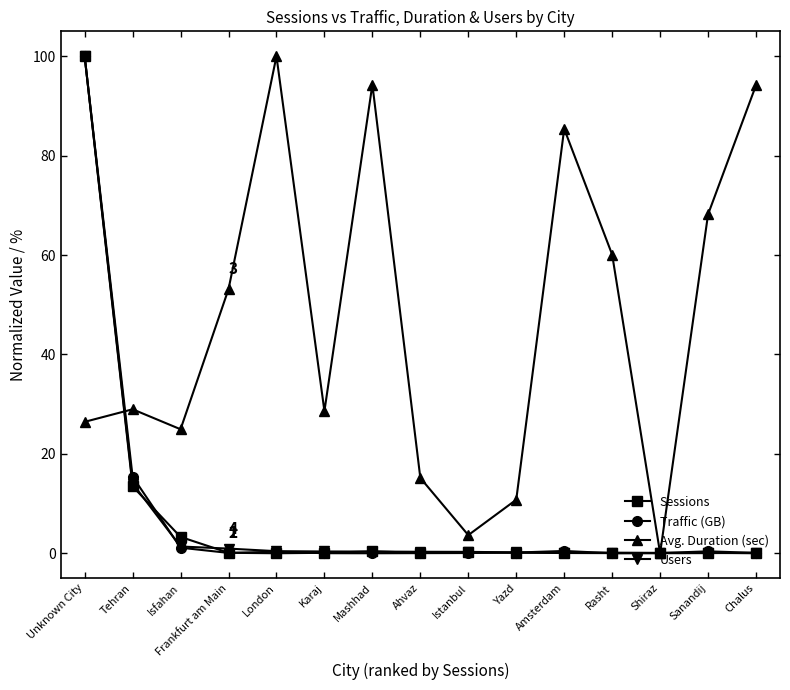

Is the value of Users at Karaj greater than the value of Avg. Duration (sec) at Amsterdam?

No